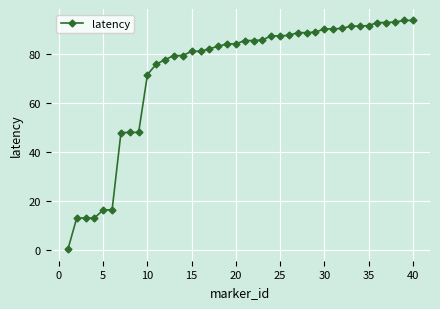

How many data points are less than 85?

20